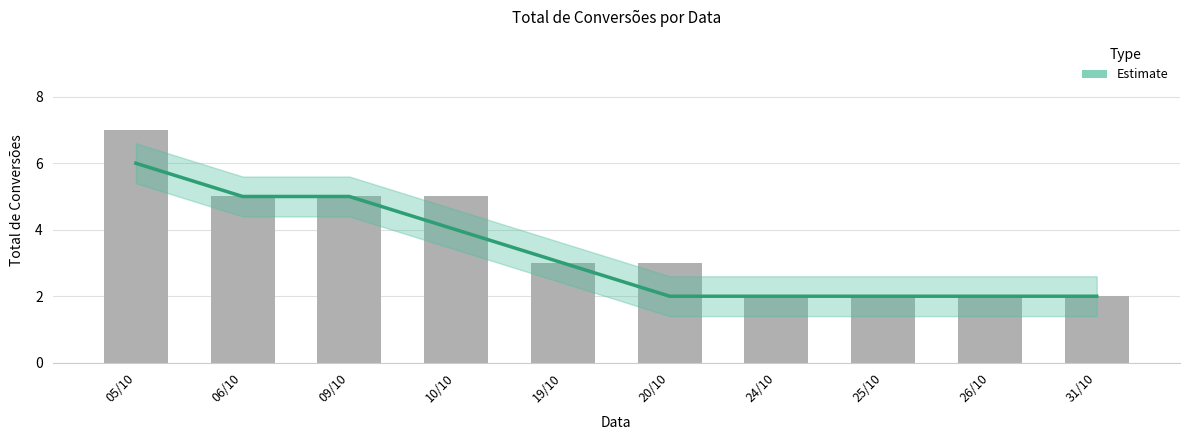

Approximately how many times larger is the value at 24/10 compared to 26/10?

1.0